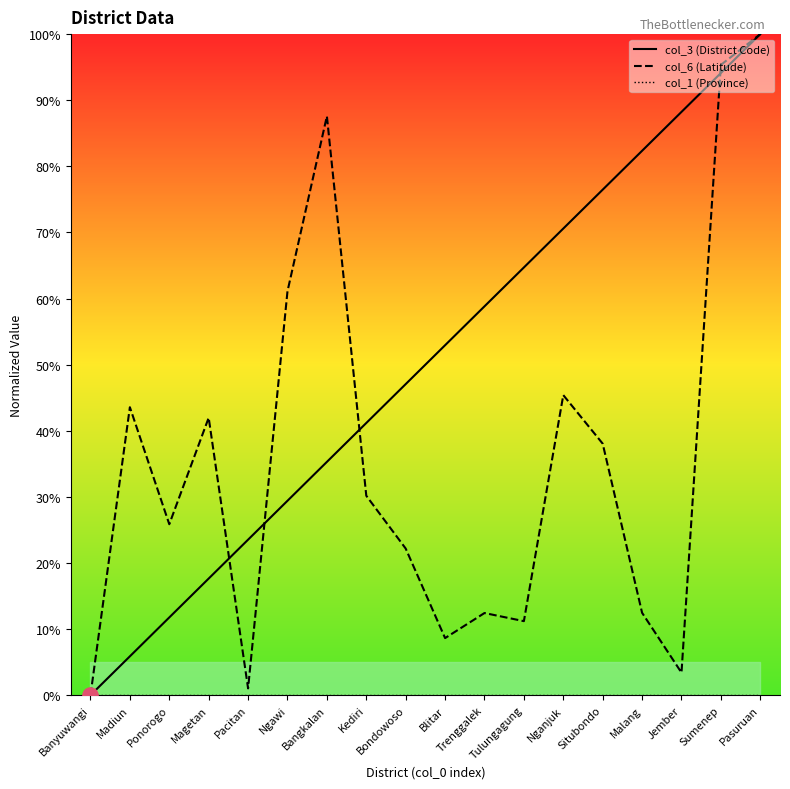

What are all the series names shown in the legend?

col_3 (District Code), col_6 (Latitude), col_1 (Province)